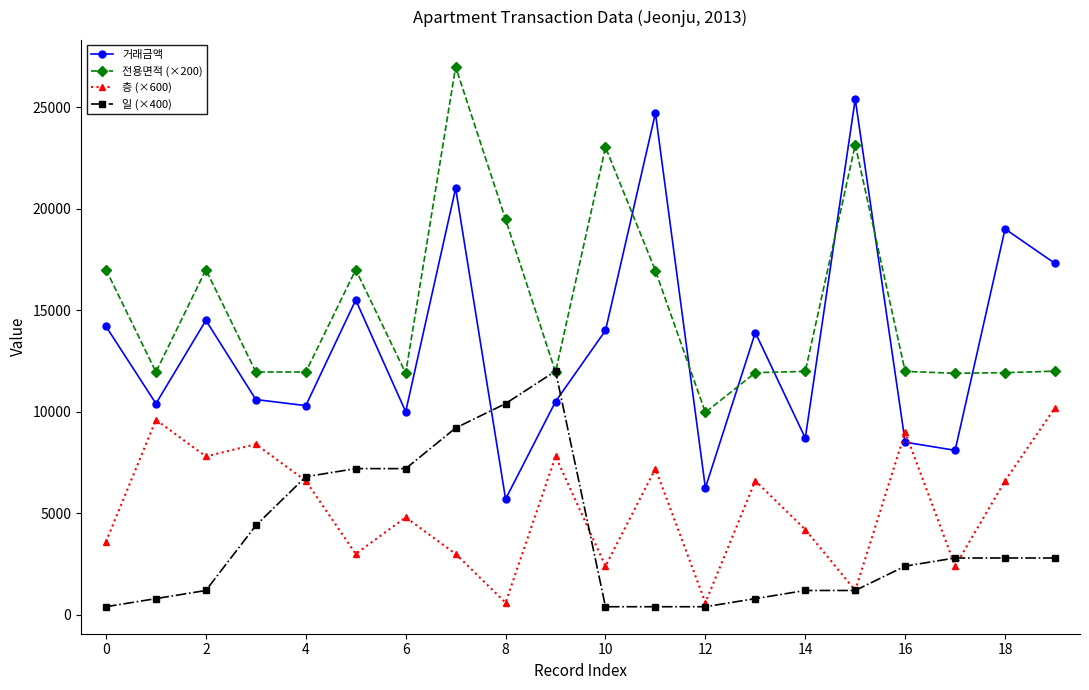

At how many categories does at least one series exceed 23781?

3